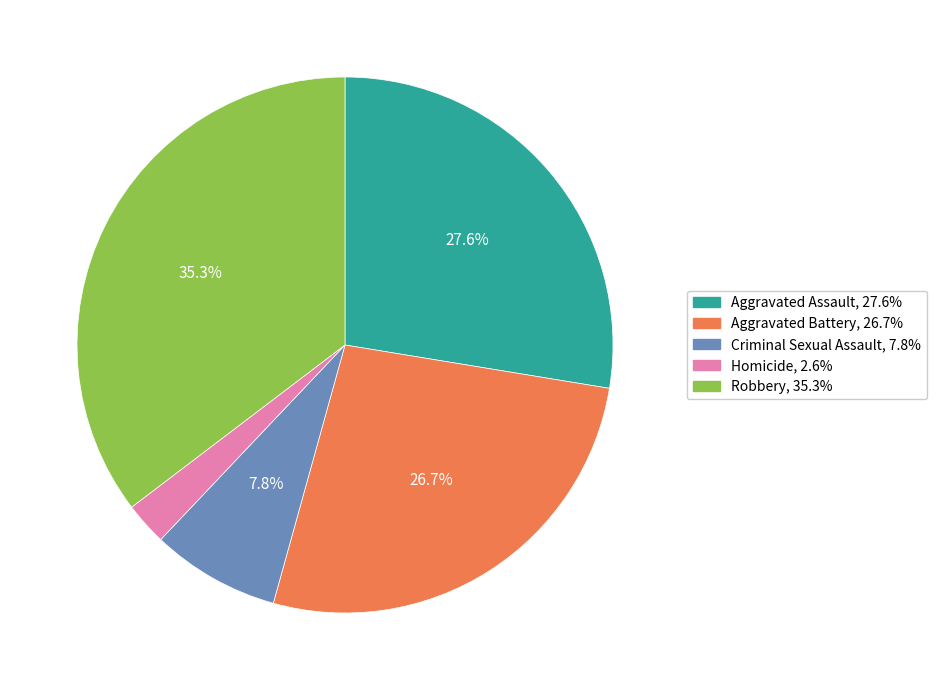

To the nearest percent, what portion does Criminal Sexual Assault represent?

8%